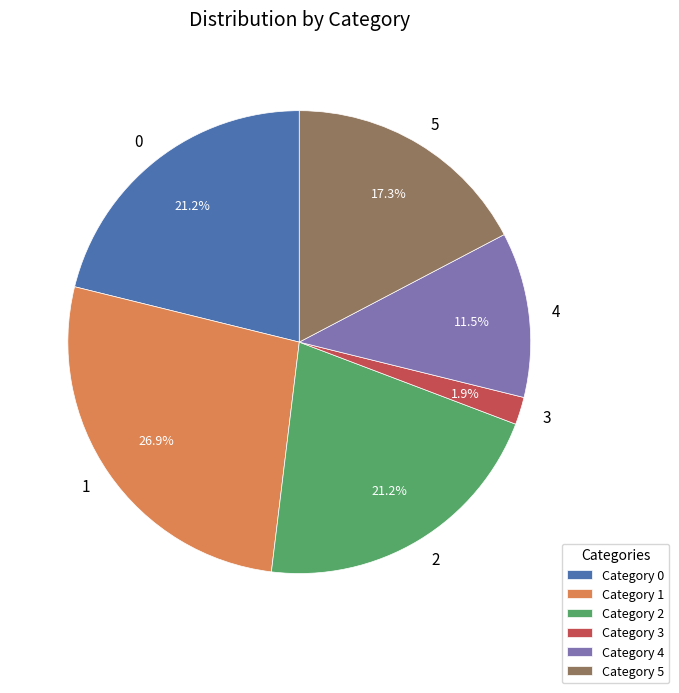

What percentage is NOT represented by 4?

88.5%